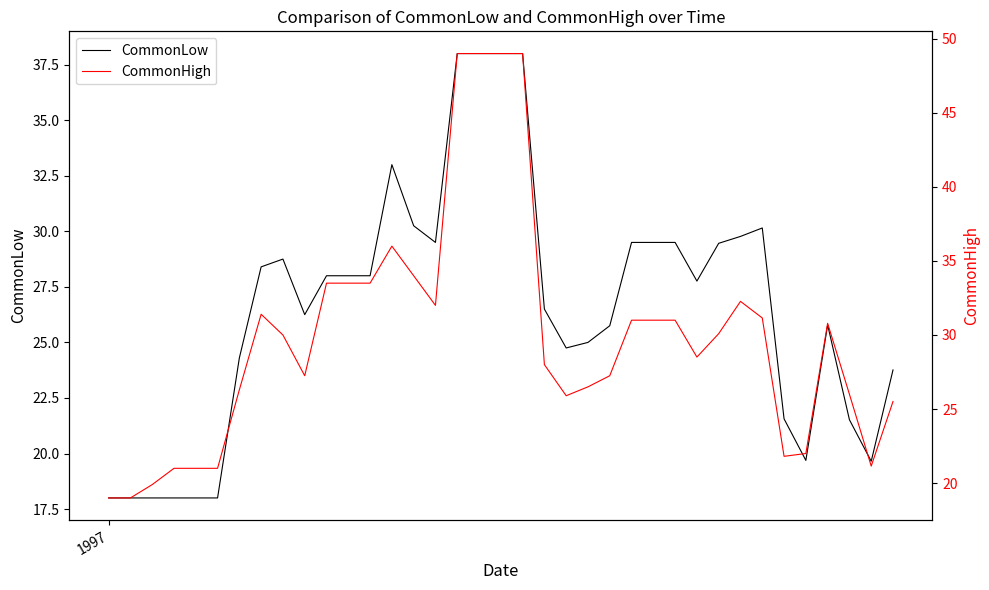

What is the value of the CommonLow point at the 23rd from the left?

25.0